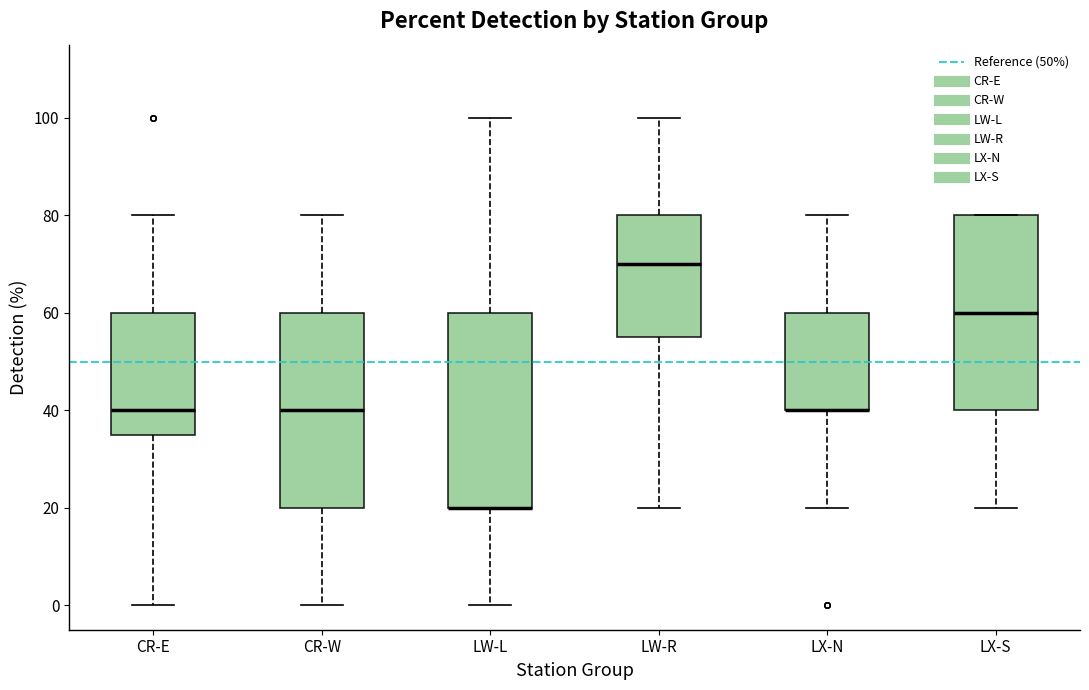

Reading left to right, read every box against the y-axis: the position of its median line, the range the box covers, and the ends of its whiskers. The values are not printed on the chart, so give them approximately, as read against the axis.

CR-E: median 40, box 36 to 60, whiskers 0 to 80
CR-W: median 40, box 20 to 60, whiskers 0 to 80
LW-L: median 20 (drawn on the box's lower edge), box 20 to 60, whiskers 0 to 100
LW-R: median 70, box 56 to 80, whiskers 20 to 100
LX-N: median 40 (drawn on the box's lower edge), box 40 to 60, whiskers 20 to 80
LX-S: median 60, box 40 to 80, whiskers 20 to 80